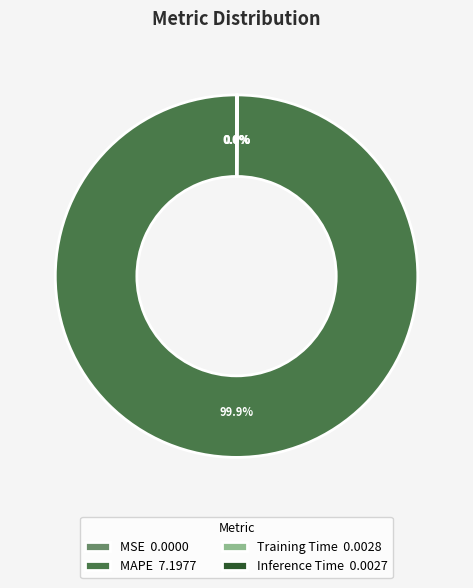

Is there any slice that represents more than half of the pie?

Yes